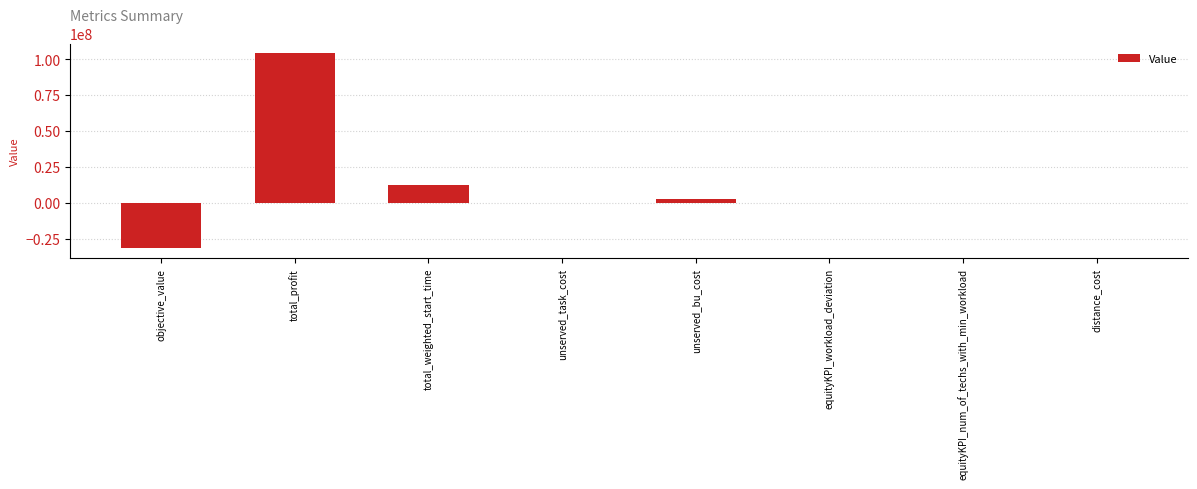

At which label does the data first exceed 63?

total_profit